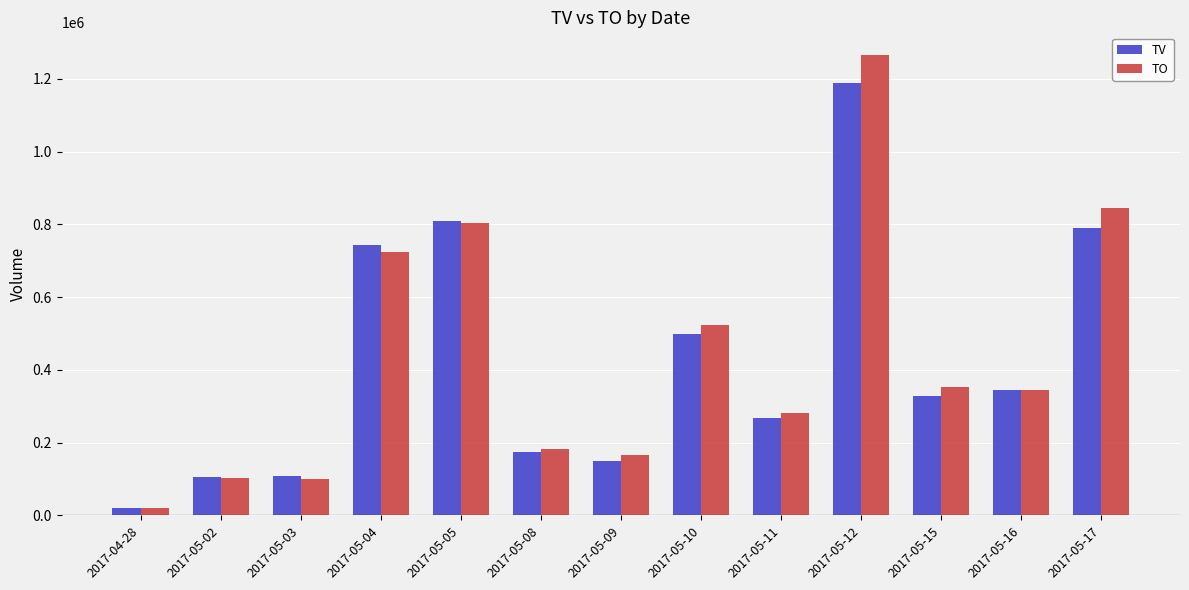

Which label corresponds to the smallest value in the chart?

2017-04-28